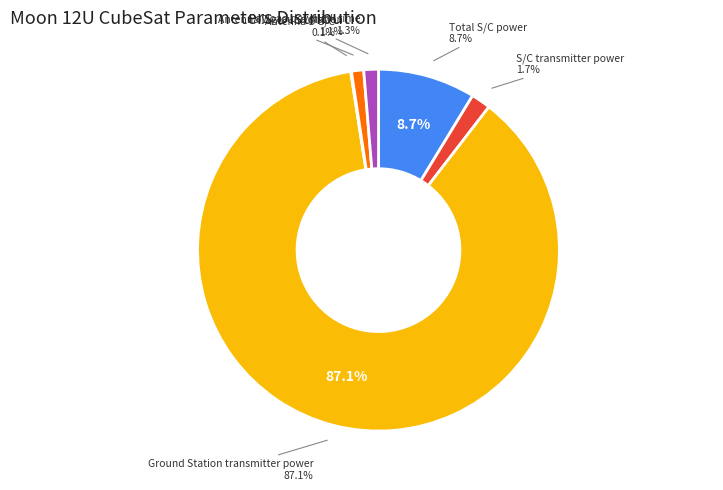

True or false: S/C transmitter power accounts for 2% of the total.

True